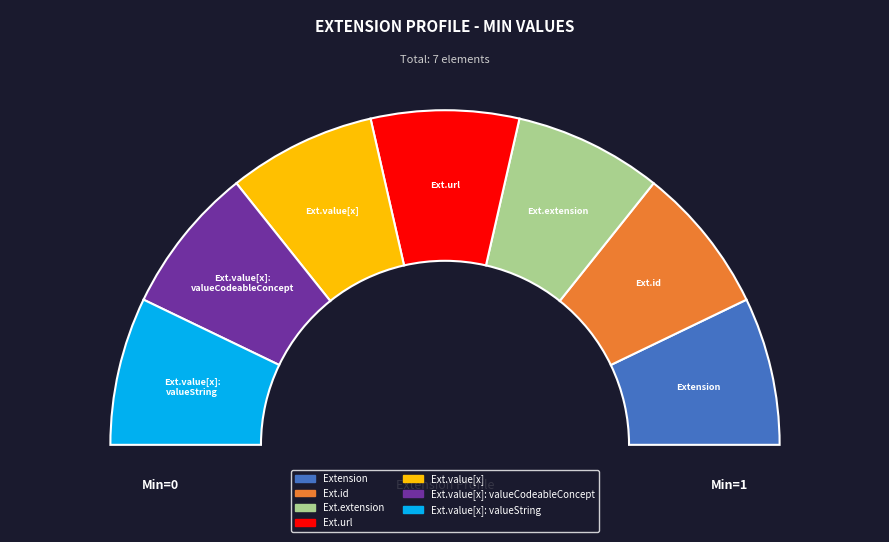

Which category has the smallest portion of the pie?

Extension